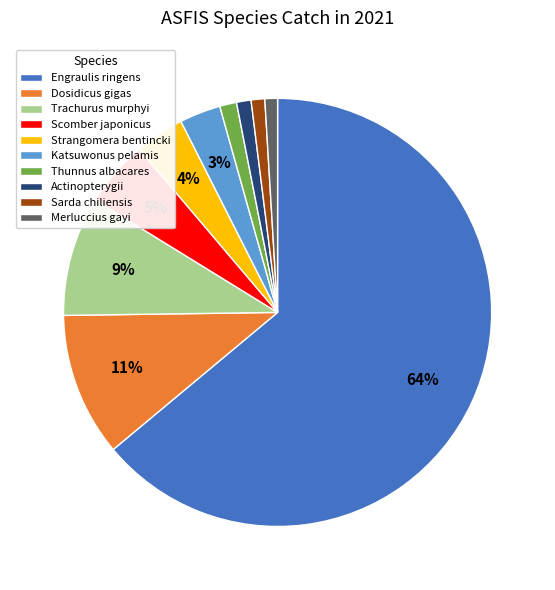

Combined, do Katsuwonus pelamis and Trachurus murphyi account for over 50%?

No